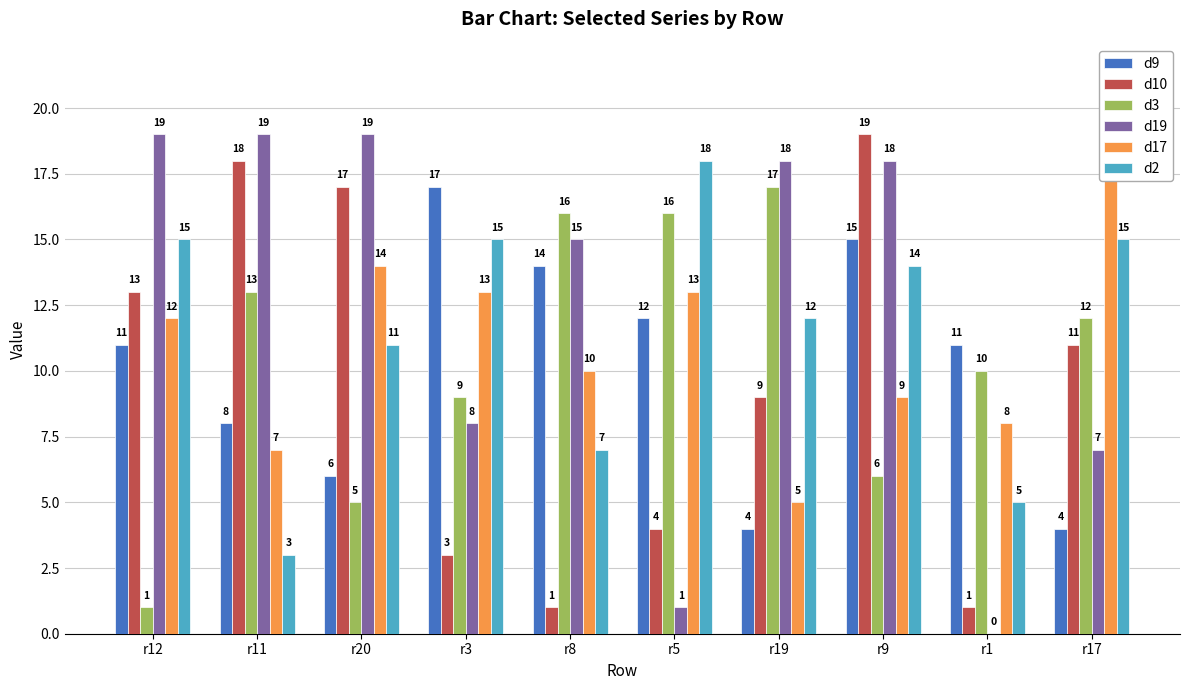

Where does the d9 series first go above 11?

r3